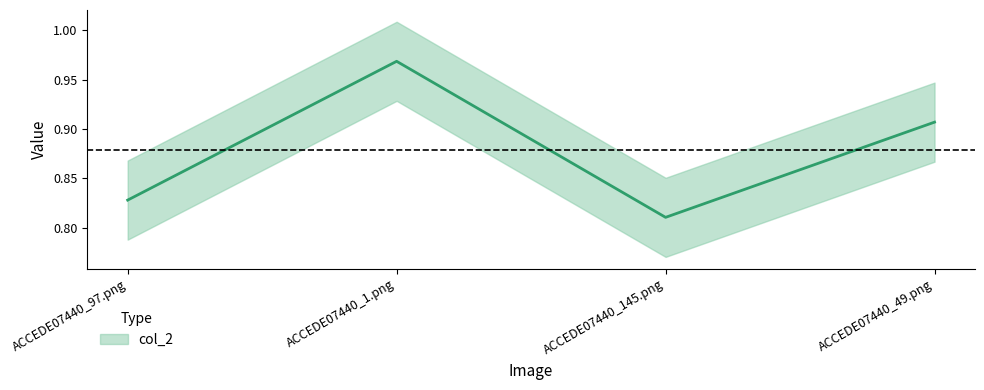

Which has a higher value, ACCEDE07440_97.png or ACCEDE07440_49.png?

ACCEDE07440_49.png